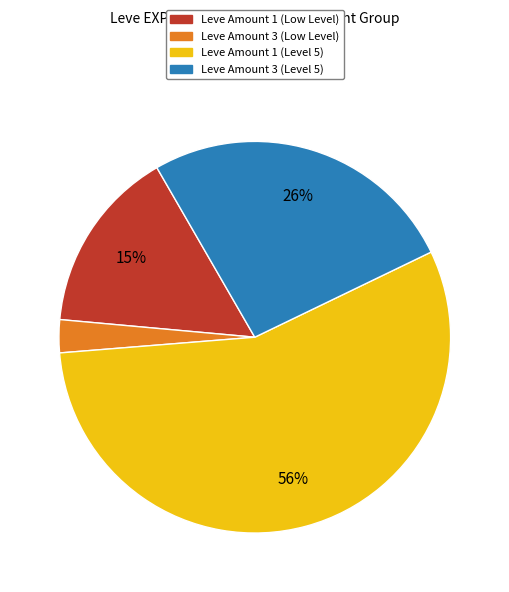

The Leve Amount 1 (Low Level) slice represents 15% of the pie. True or false?

True